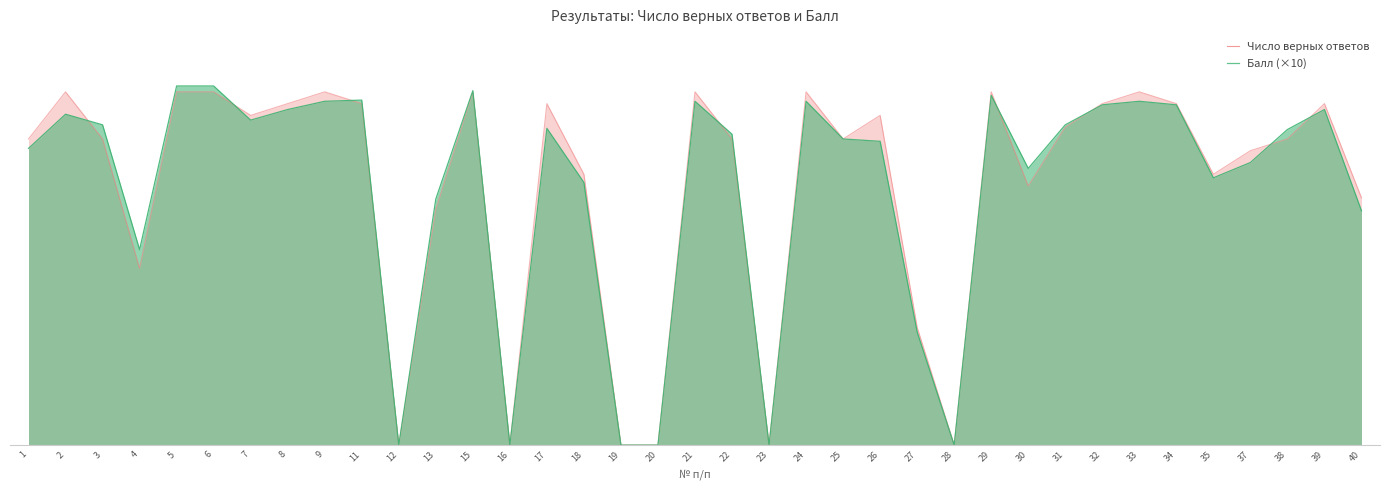

Which series changed the most between 5 and 25?

Балл (×10)